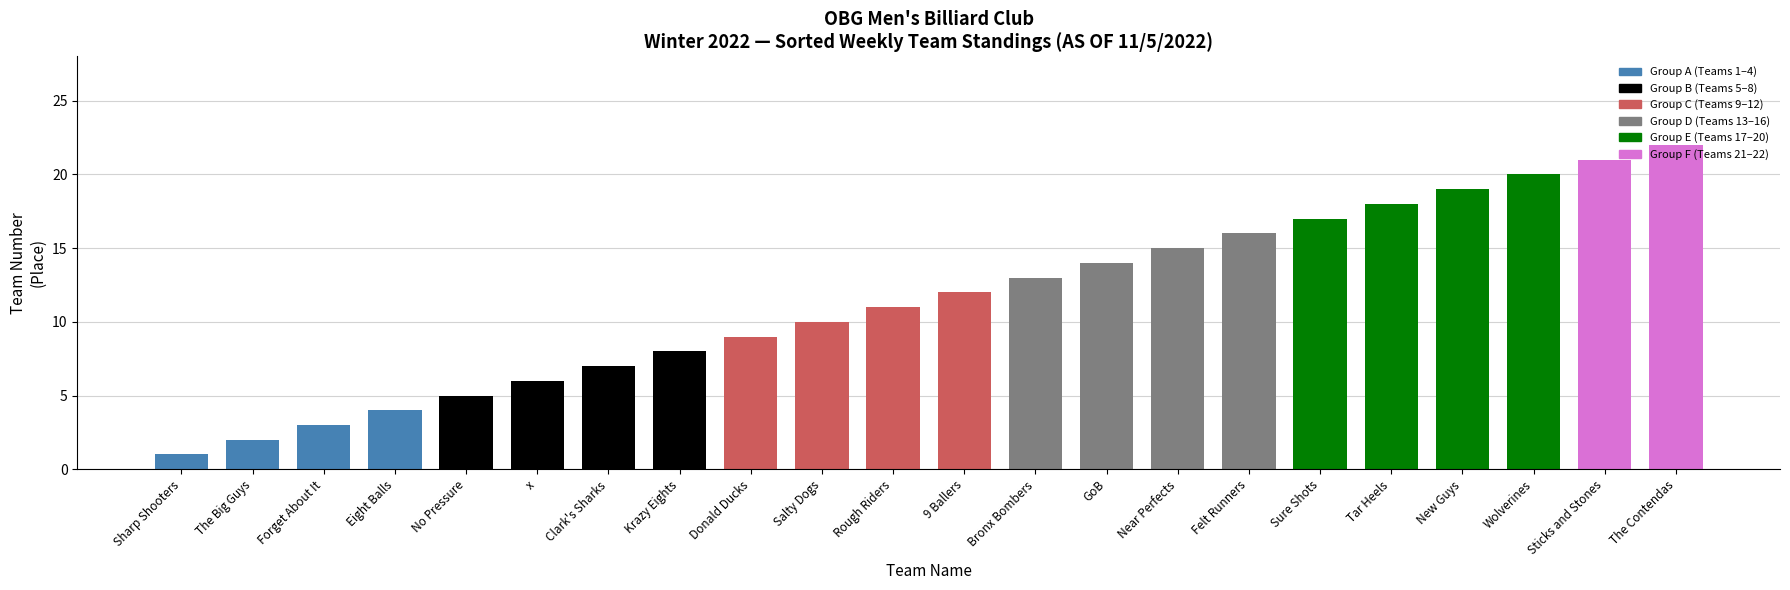

How many data points are less than 12?

11